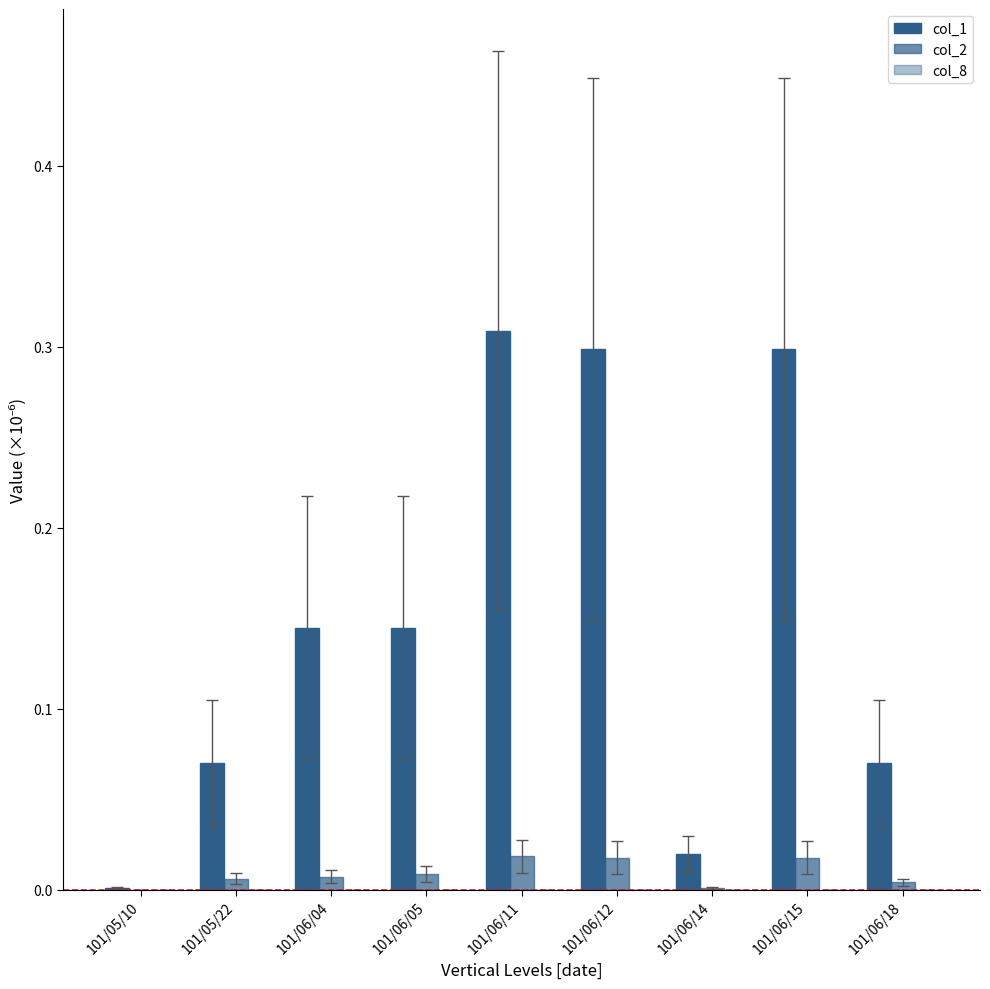

Which category has the highest value across all series?

101/06/11